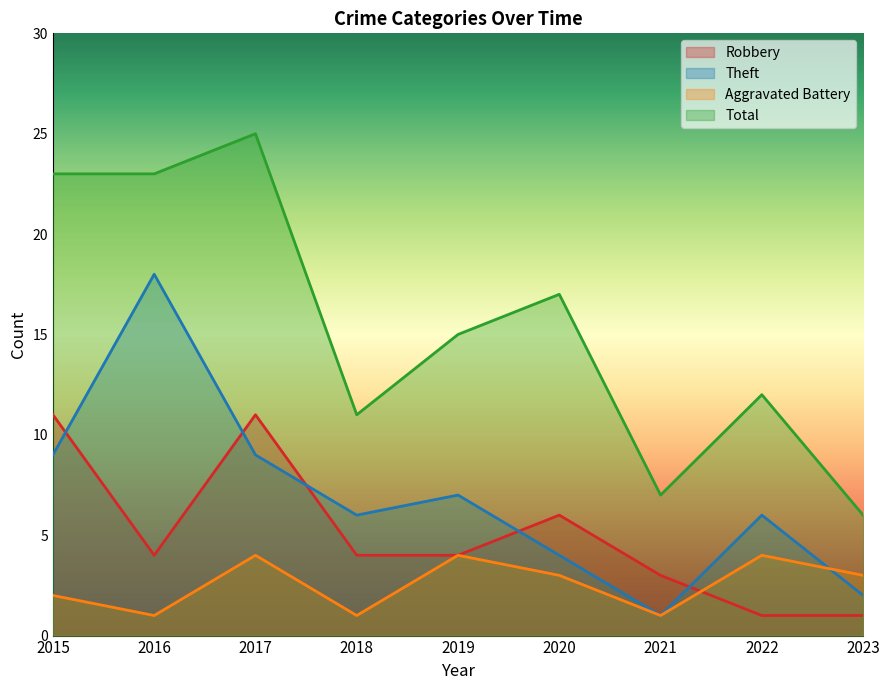

At which label is Total closest to 15?

2019